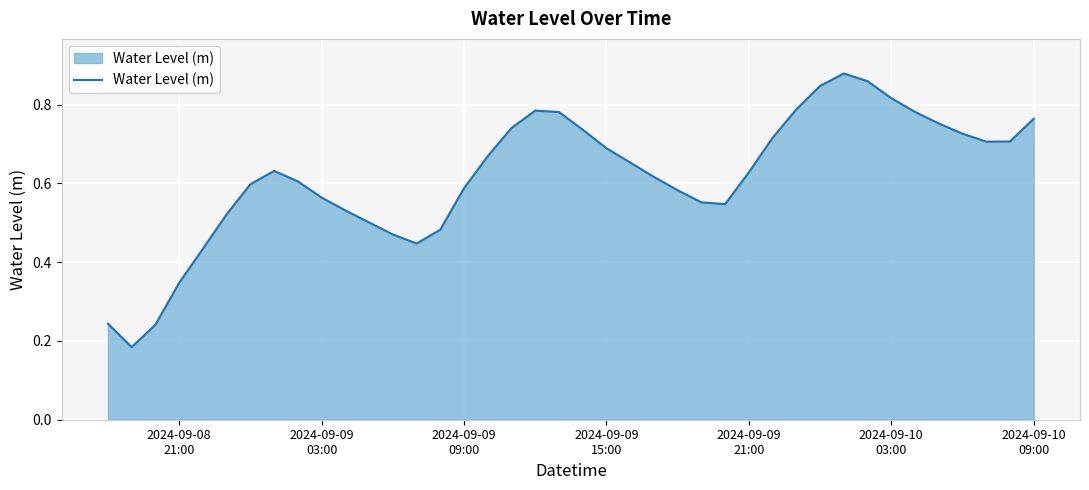

How many values are between 0 and 1?

40